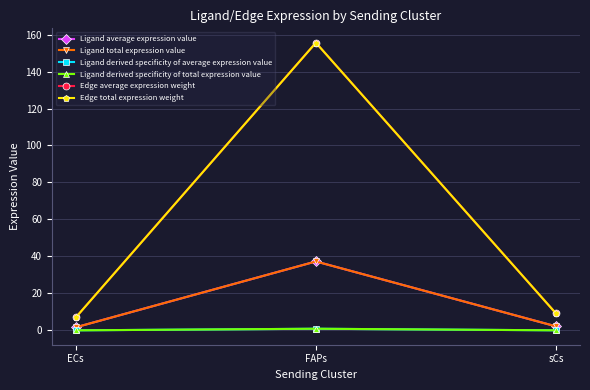

Rank the series by their maximum value, from highest to lowest.

Edge average expression weight, Edge total expression weight, Ligand average expression value, Ligand total expression value, Ligand derived specificity of average expression value, Ligand derived specificity of total expression value